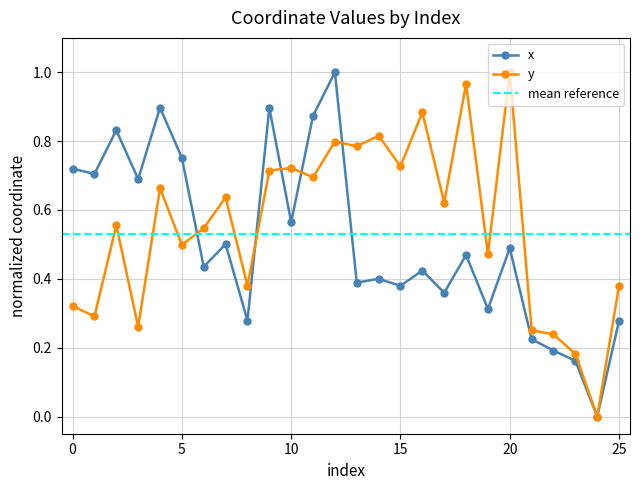

At 8, list the series in order from largest to smallest.

y, x